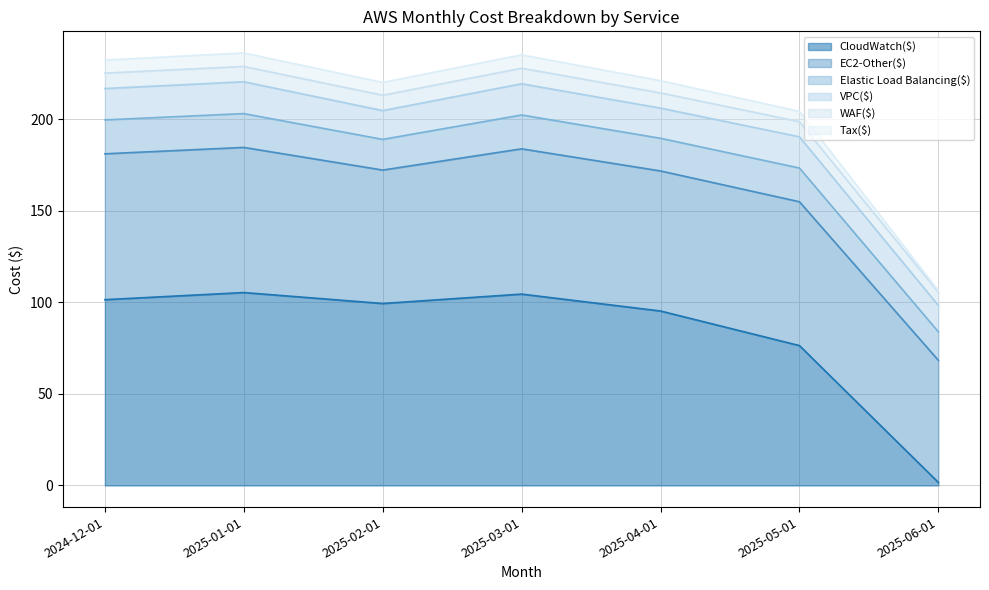

True or false: CloudWatch($) has more than 1 interior local peaks.

True